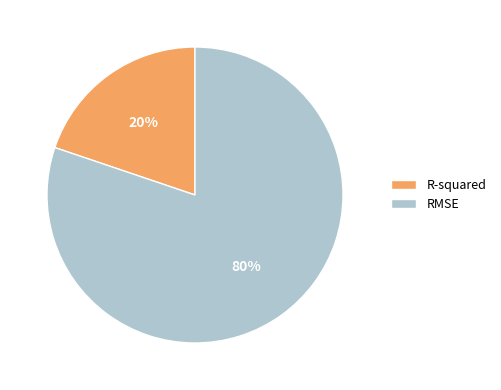

Is it true that R-squared is 20% of the pie?

True